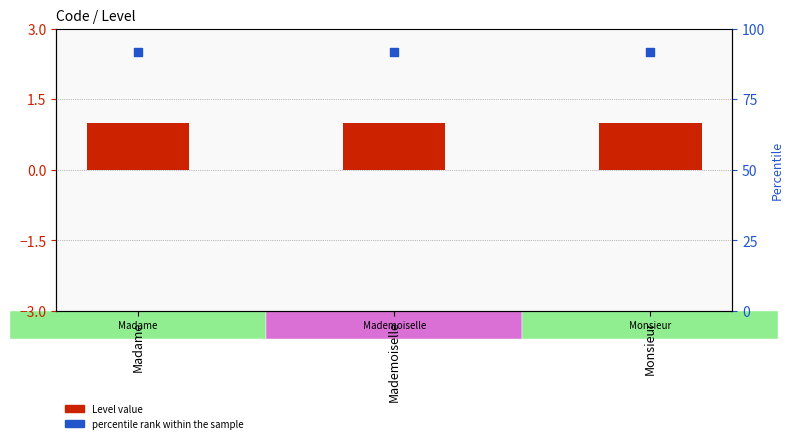

At which category is the sum across all series the highest?

Madame